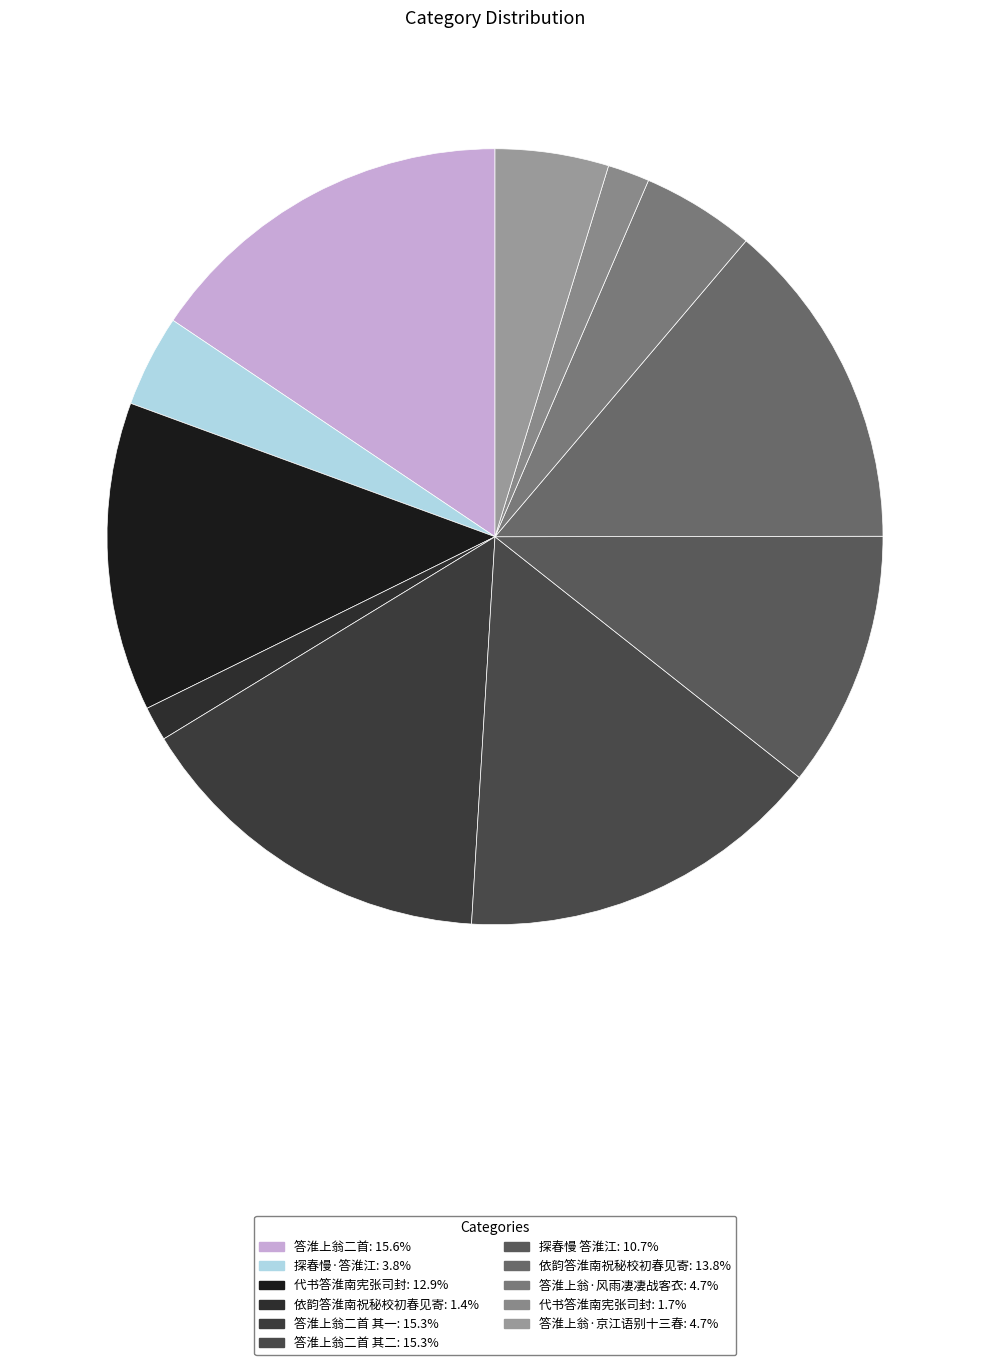

Rank the categories by value from highest to lowest.

答淮上翁二首, 答淮上翁二首 其二, 答淮上翁二首 其一, 依韵答淮南祝秘校初春见寄, 代书答淮南宪张司封, 探春慢 答淮江, 答淮上翁·京江语别十三春, 答淮上翁·风雨凄凄战客衣, 探春慢·答淮江, 代书答淮南宪张司封, 依韵答淮南祝秘校初春见寄